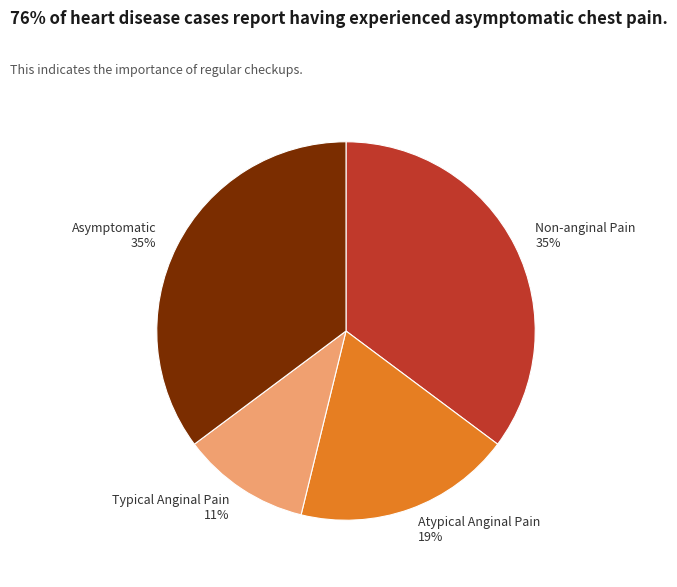

To the nearest percent, what is the difference between the largest and smallest slice percentages?

24%